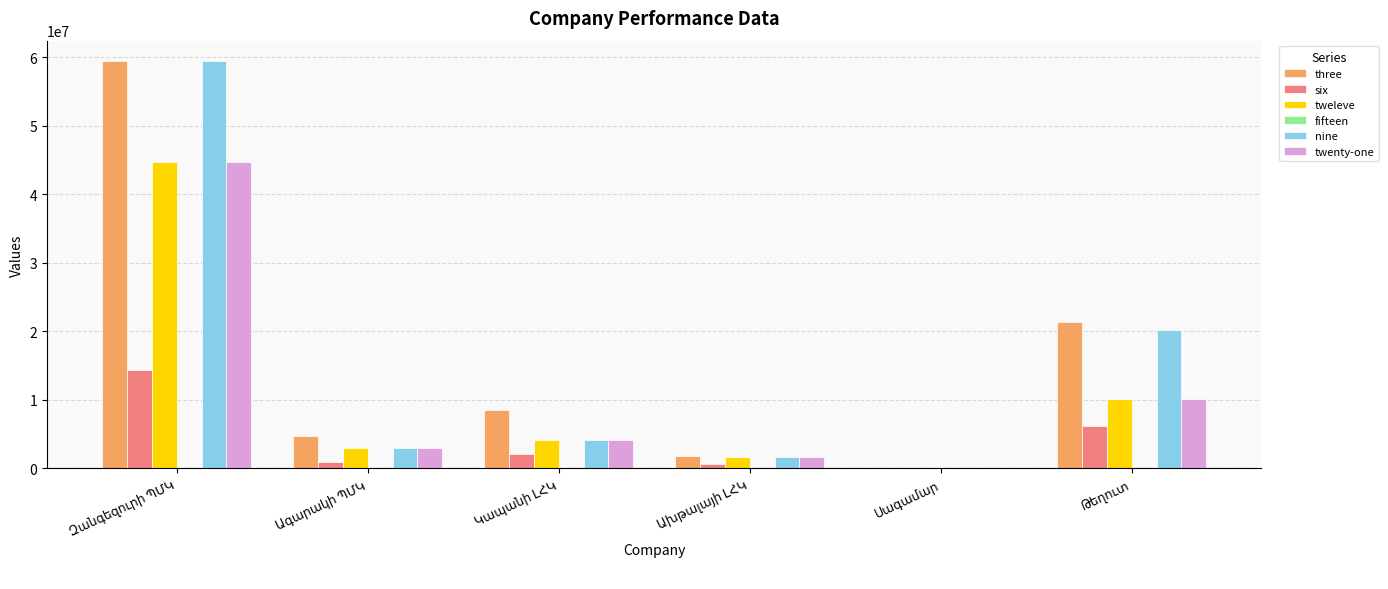

Are the bars horizontal?

No